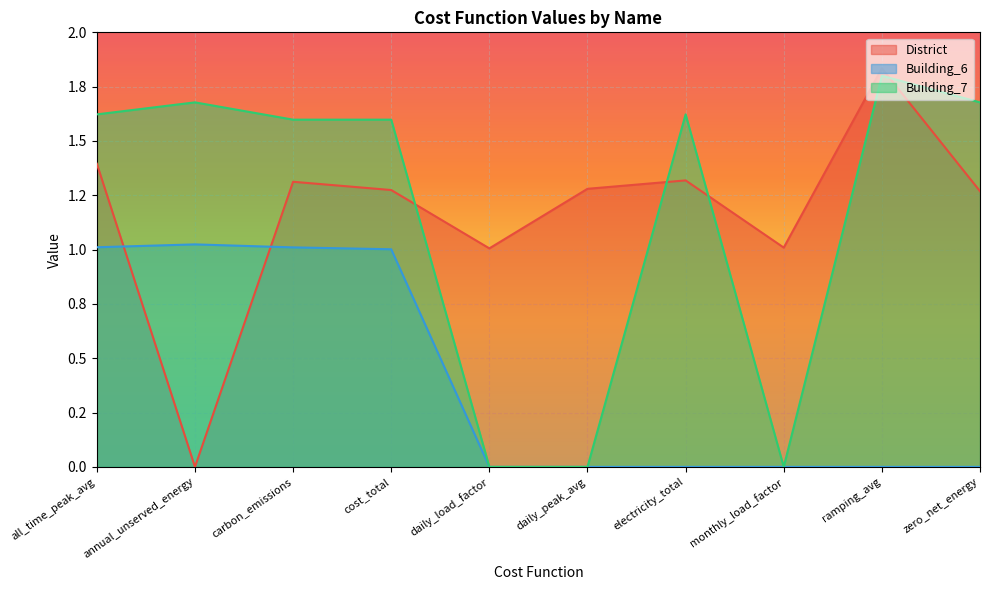

What is the label of the 10th point from the right?

all_time_peak_avg